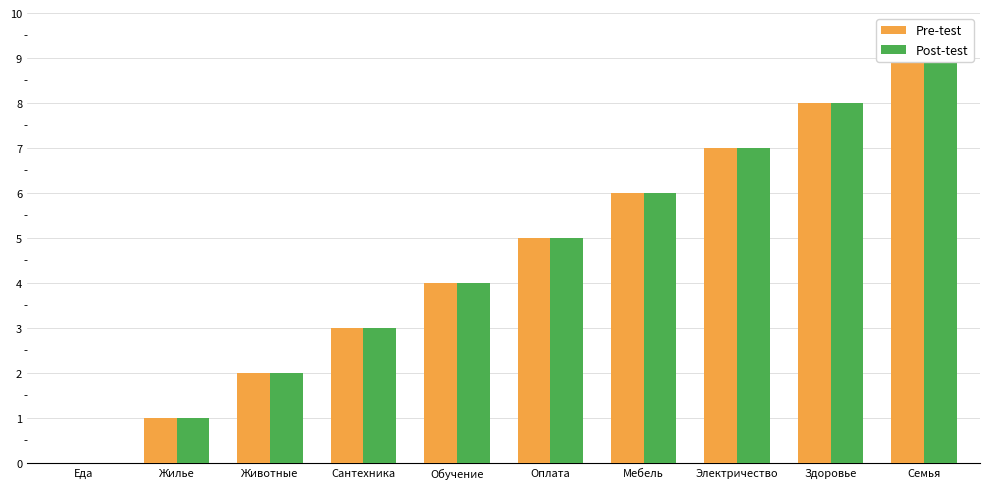

How many data points in Pre-test are above 5?

4